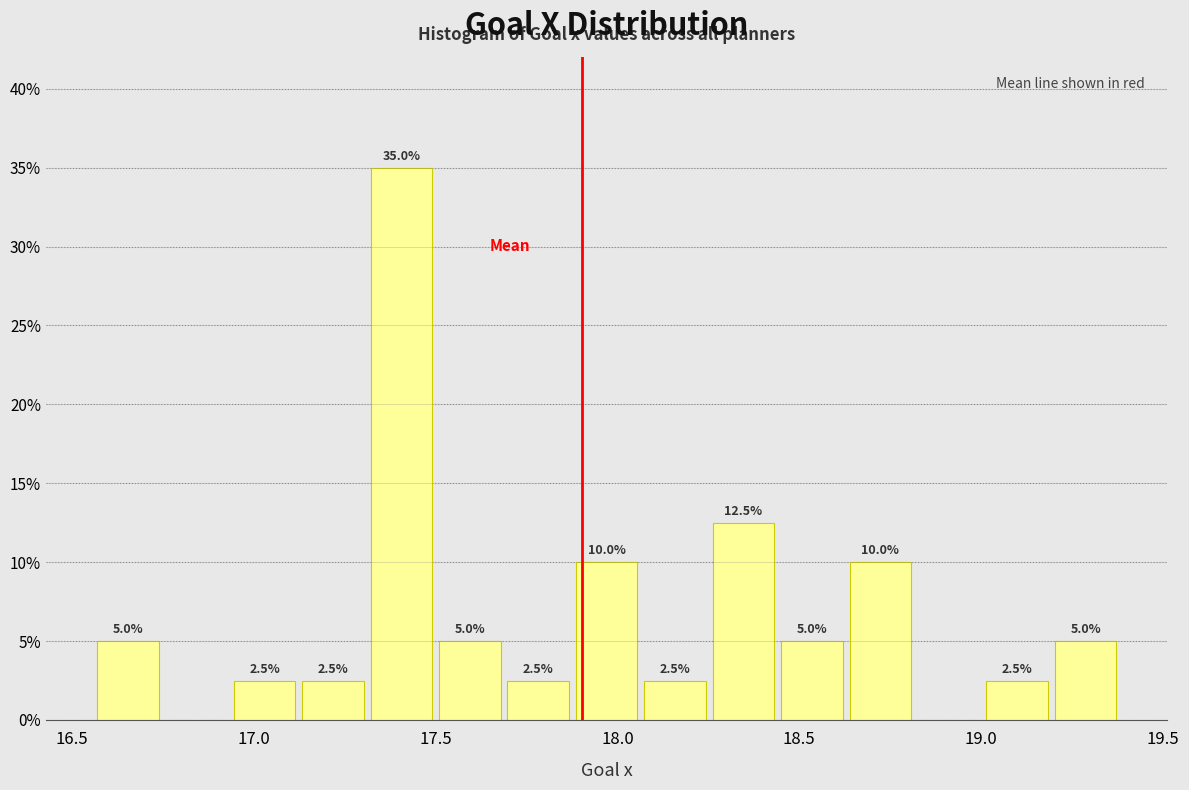

Around what value on the x-axis is the tallest bar? Give the approximate position of its centre, as read against the axis.

17.40